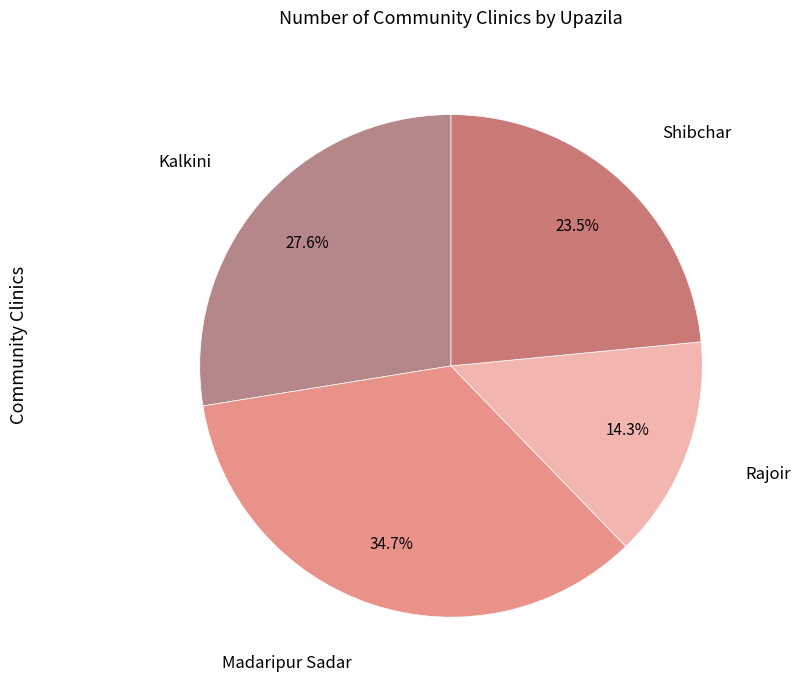

Is there any slice that represents more than half of the pie?

No